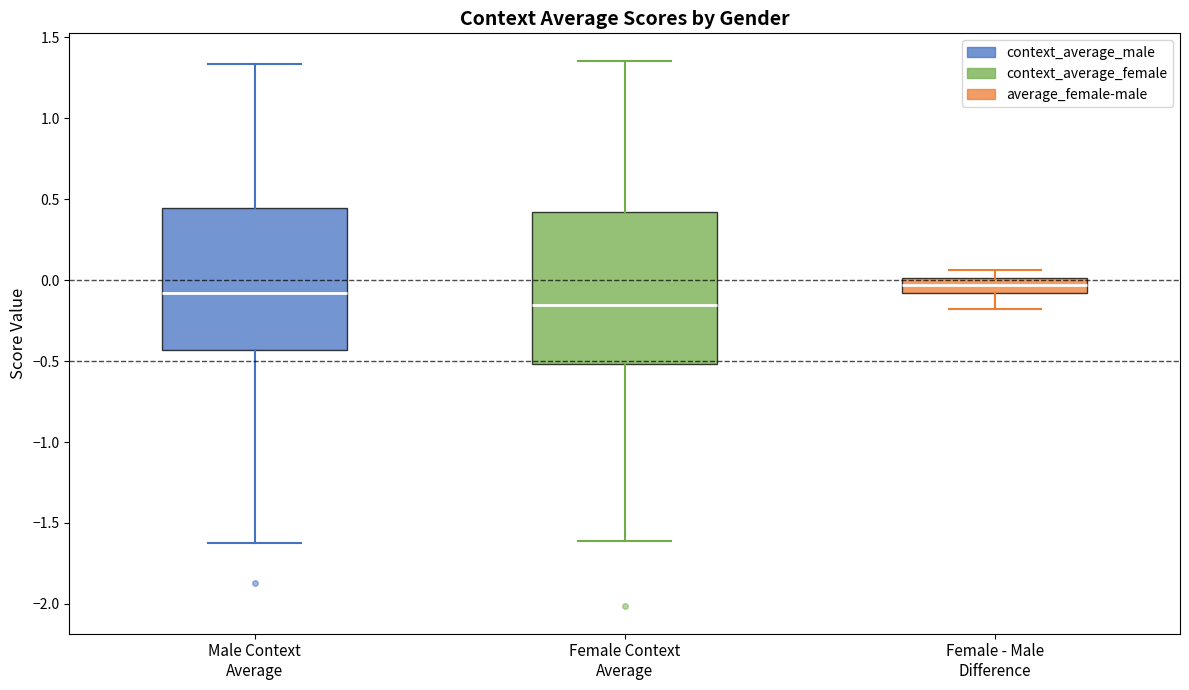

Reading left to right, transcribe this box plot: for each box, give where its median line is, the range the box spans, and where its two whiskers end, as read against the y-axis. The values are not printed on the chart, so give them approximately, as read against the axis.

Male Context Average: median -0.10, box -0.45 to 0.45, whiskers -1.60 to 1.35
Female Context Average: median -0.15, box -0.50 to 0.40, whiskers -1.60 to 1.35
Female - Male Difference: median -0.05, box -0.10 to 0.00, whiskers -0.20 to 0.05